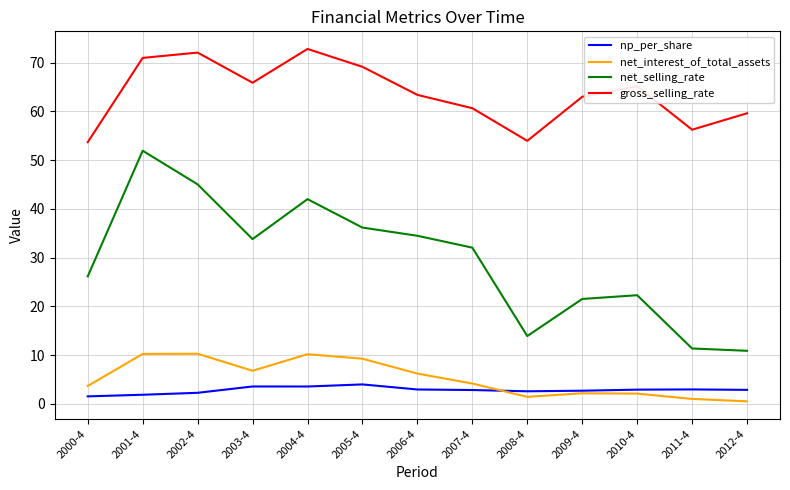

At which label is net_selling_rate closest to 31?

2007-4